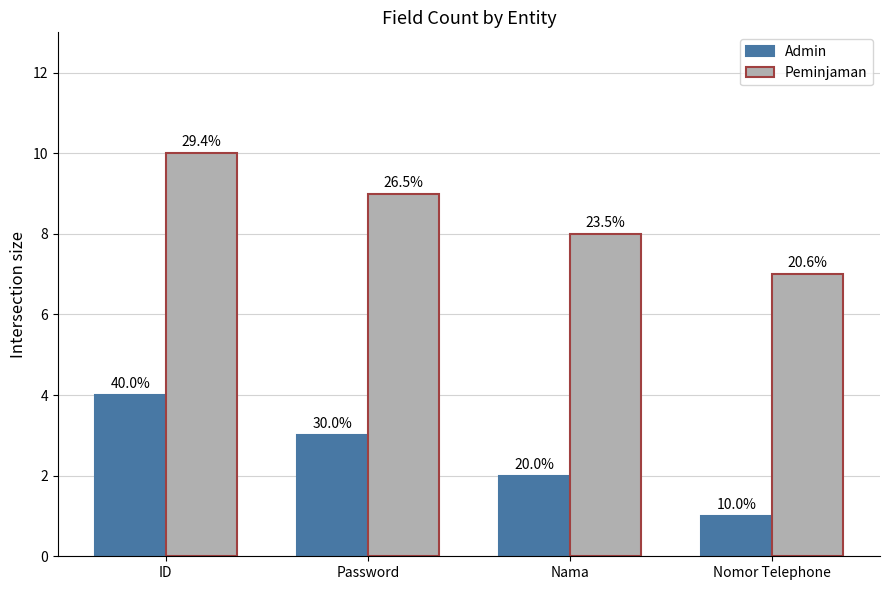

How many bars are there in each group?

2